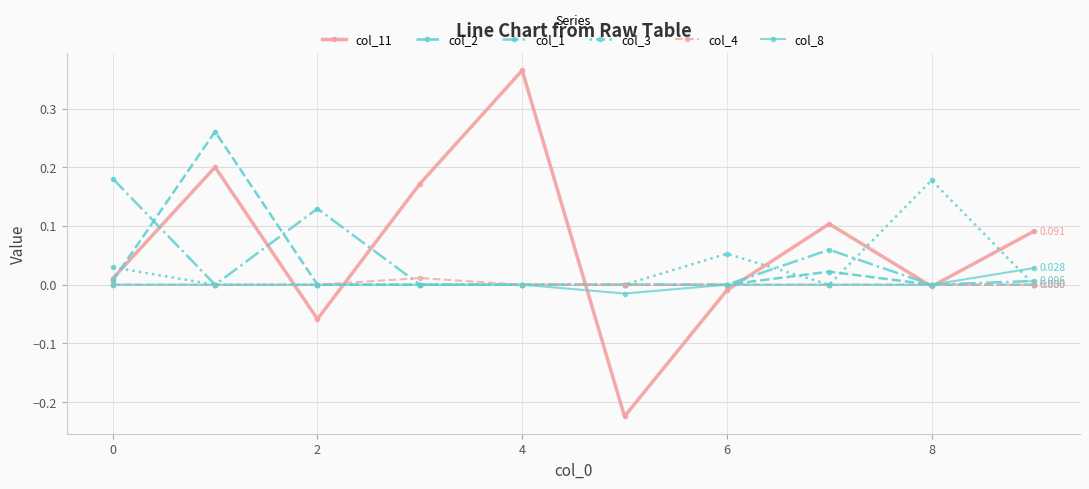

How many lines are shown in the chart?

6